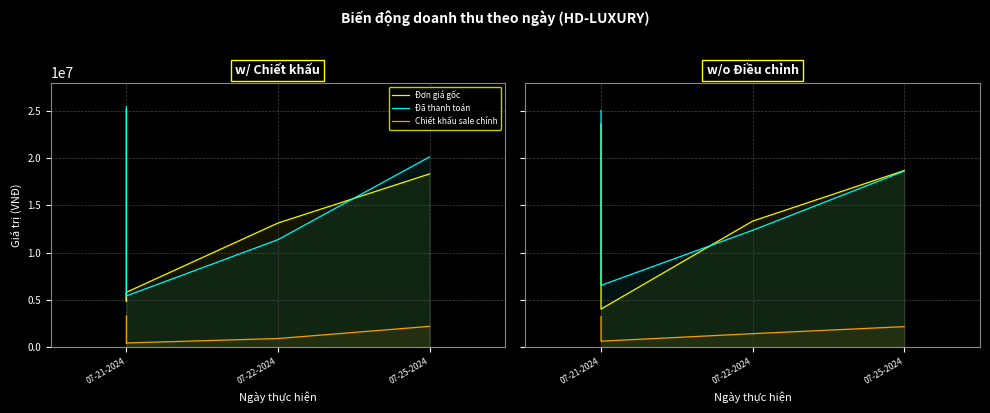

True or false: Đã thanh toán and Chiết khấu sale chính intersect in this chart.

False